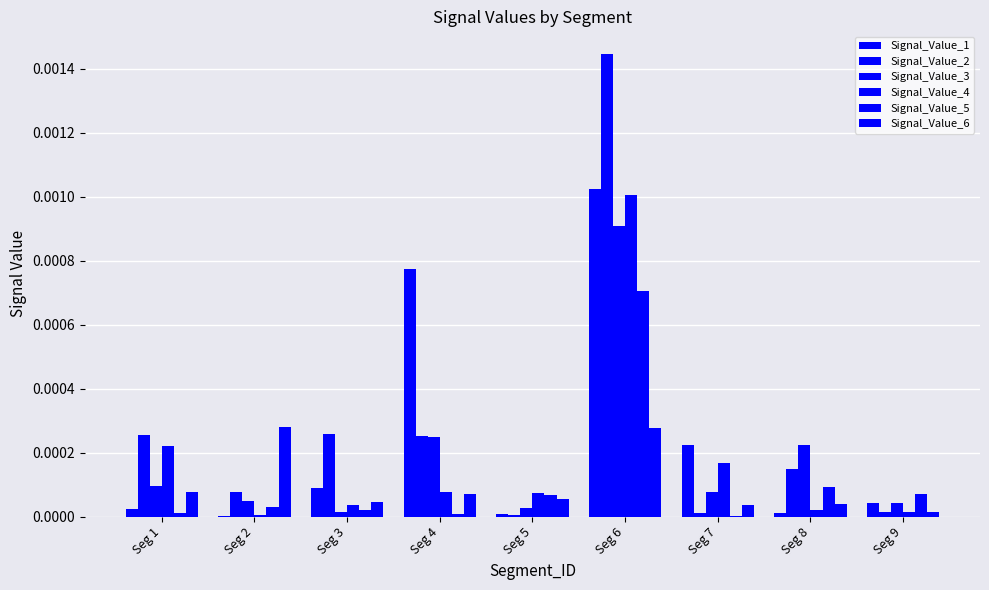

How many groups of bars are there?

9